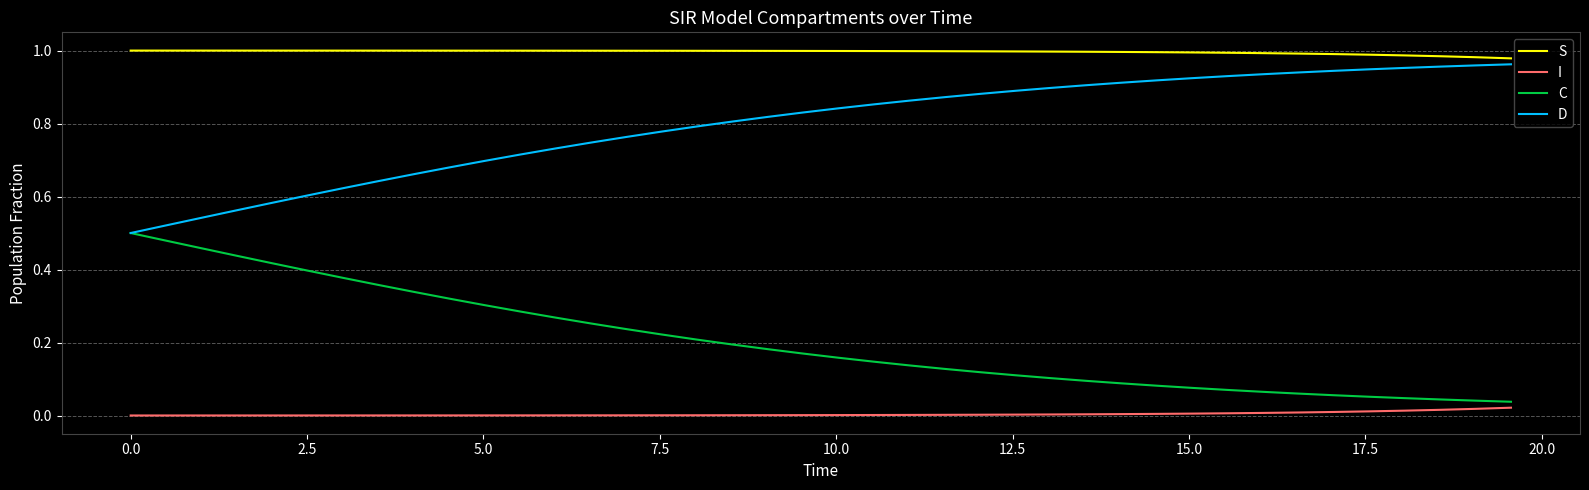

Rank the series by their average value, from highest to lowest.

S, D, C, I